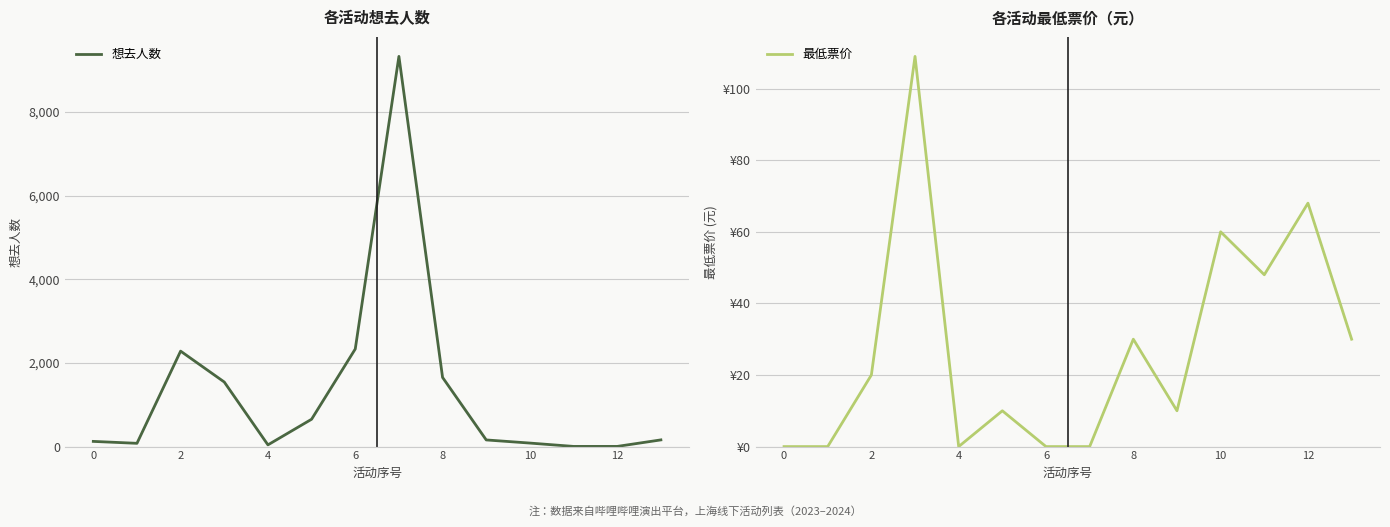

At which label is 最低票价 closest to 54?

10